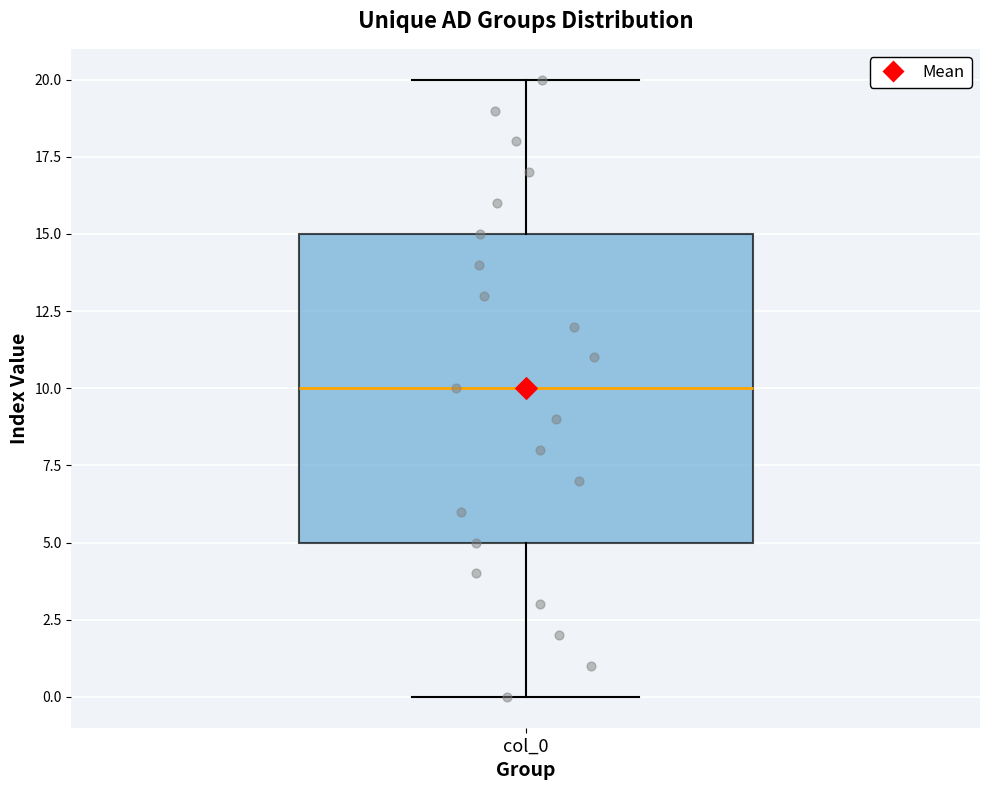

Where is the lower edge of the box for col_0 on the y-axis? The values are not printed on the chart, so give them approximately, as read against the axis.

5